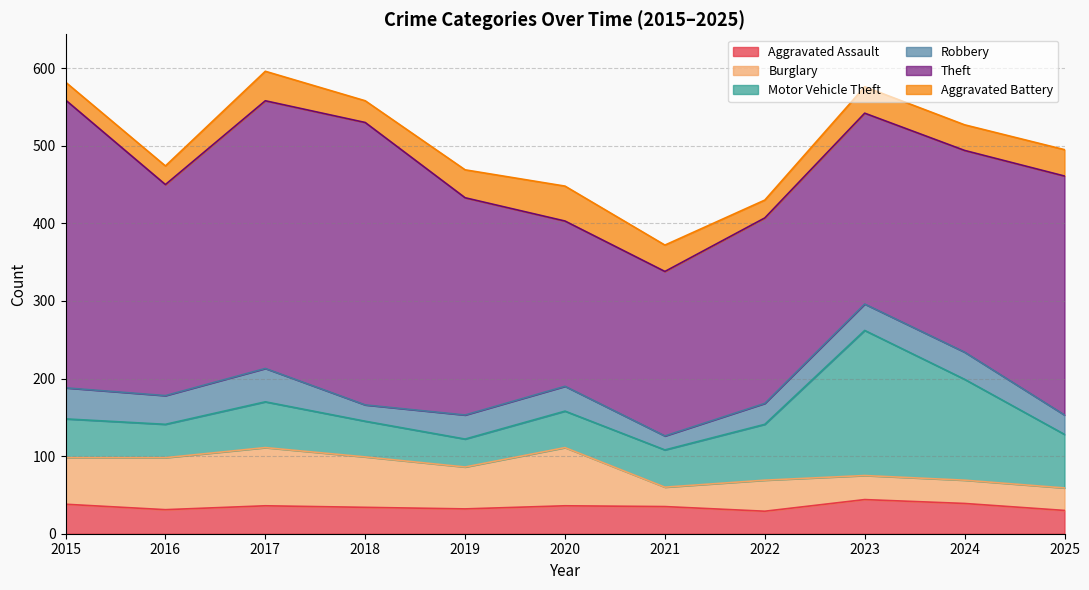

What is the average value of the Burglary series?

50